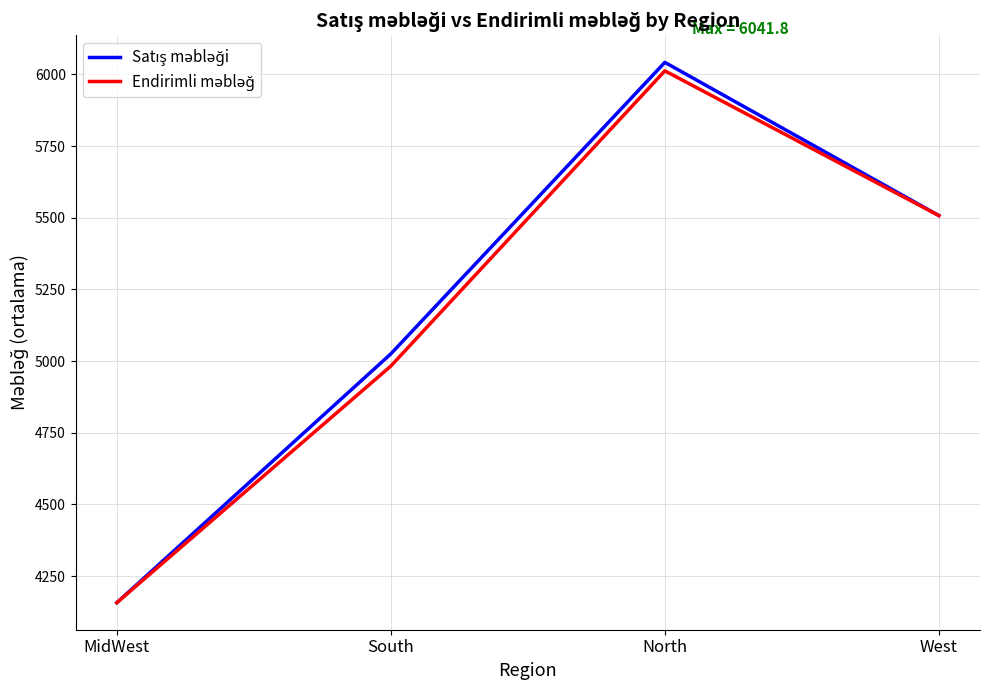

How many distinct data groups are displayed?

2